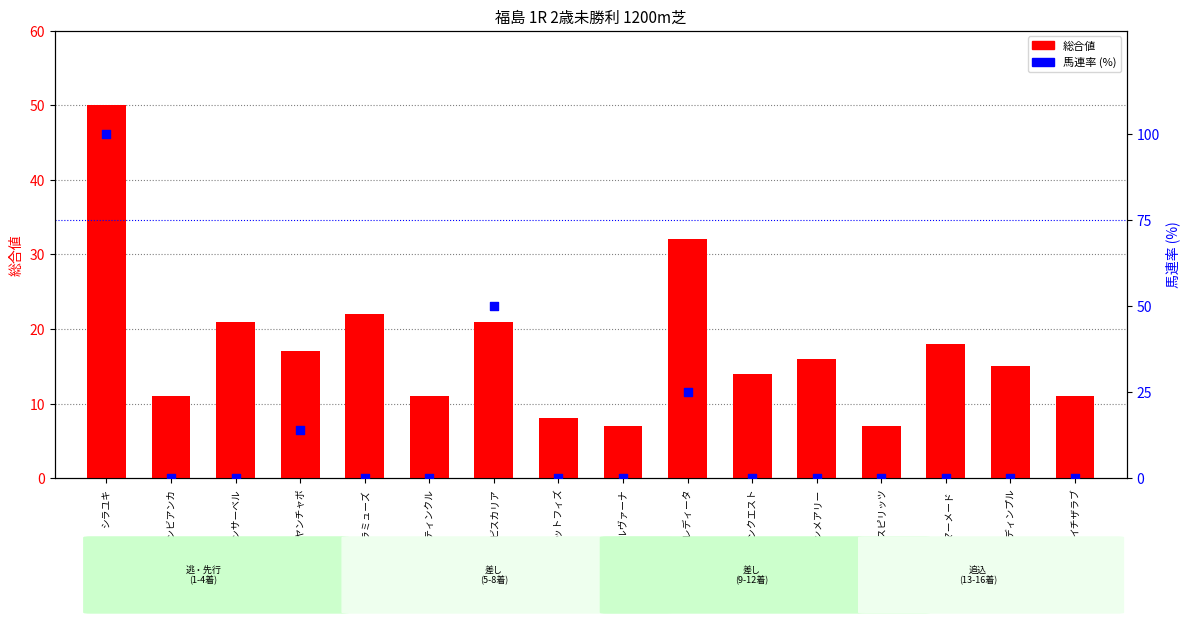

Which series has the widest spread of Y values?

馬連率